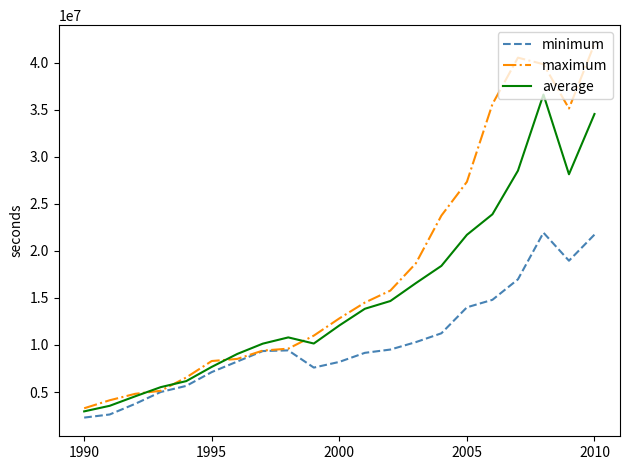

Rank the series by their maximum value, from highest to lowest.

maximum, average, minimum